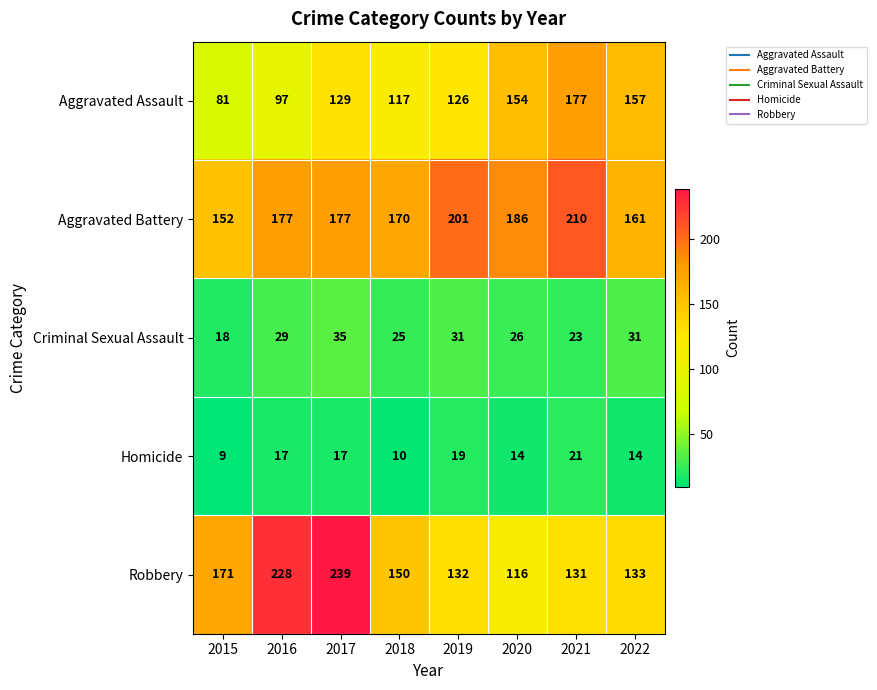

At which category is the sum across all series the highest?

2017